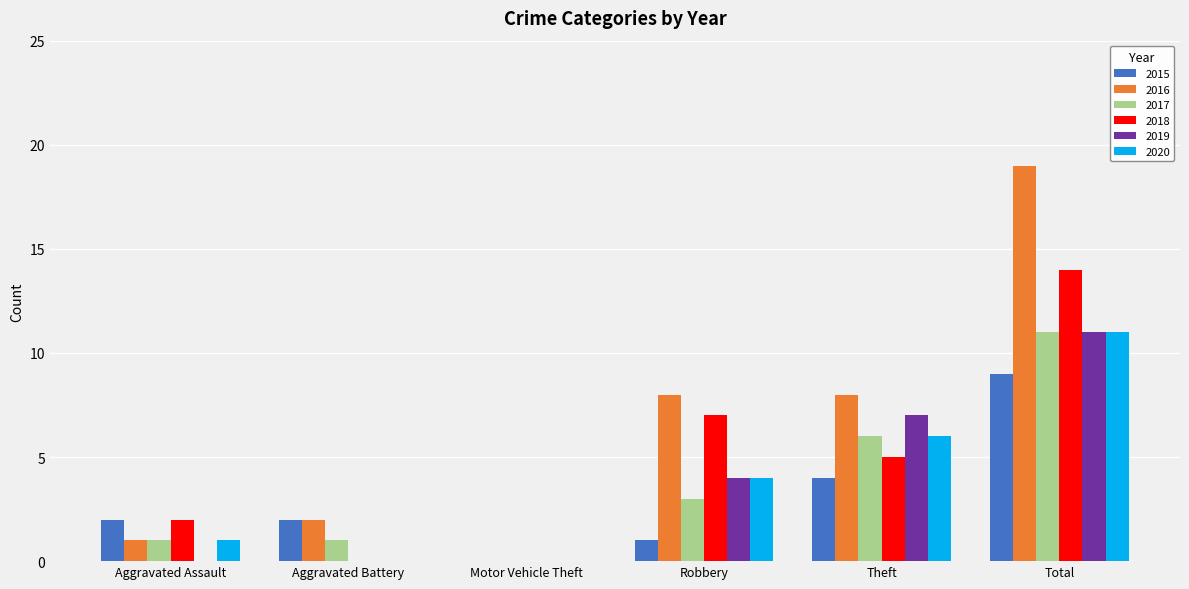

Reading left to right, list all the values displayed in this chart.

2015: Aggravated Assault=2	Aggravated Battery=2	Motor Vehicle Theft=0	Robbery=1	Theft=4	Total=9
2016: Aggravated Assault=1	Aggravated Battery=2	Motor Vehicle Theft=0	Robbery=8	Theft=8	Total=19
2017: Aggravated Assault=1	Aggravated Battery=1	Motor Vehicle Theft=0	Robbery=3	Theft=6	Total=11
2018: Aggravated Assault=2	Aggravated Battery=0	Motor Vehicle Theft=0	Robbery=7	Theft=5	Total=14
2019: Aggravated Assault=0	Aggravated Battery=0	Motor Vehicle Theft=0	Robbery=4	Theft=7	Total=11
2020: Aggravated Assault=1	Aggravated Battery=0	Motor Vehicle Theft=0	Robbery=4	Theft=6	Total=11